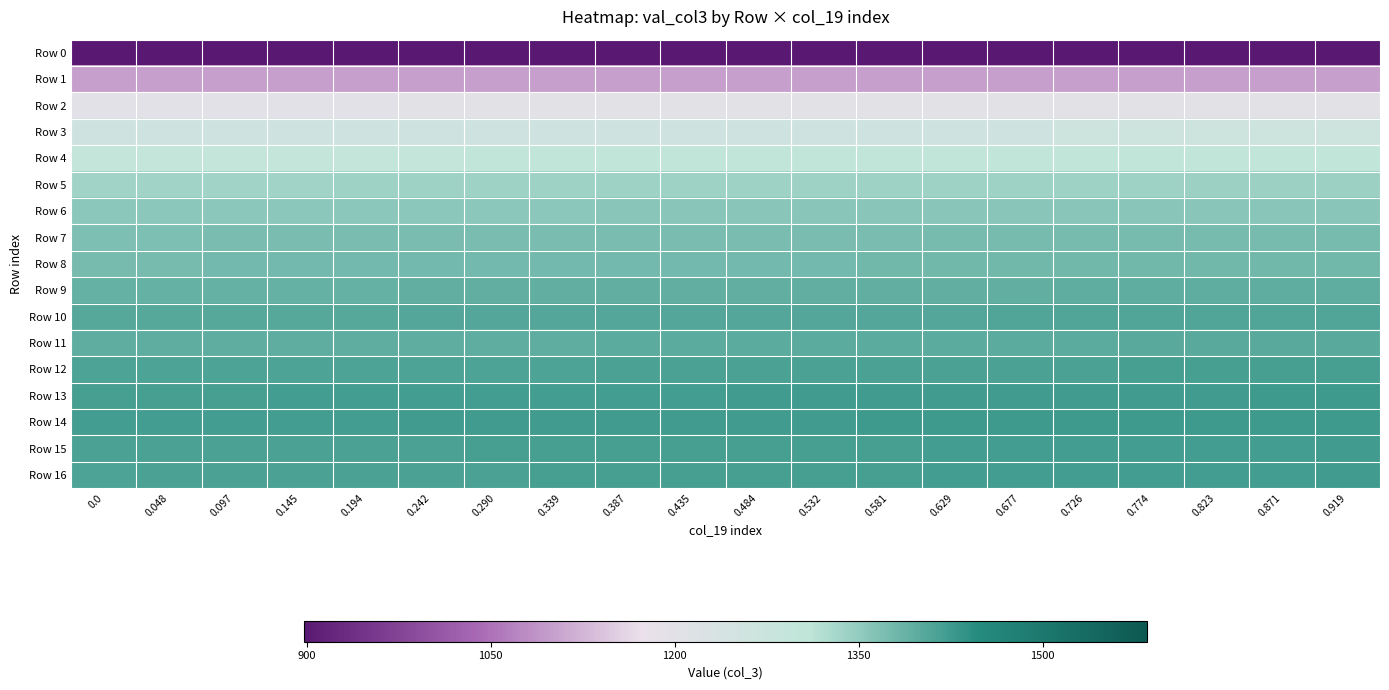

Which series has the widest spread of values?

Row 16